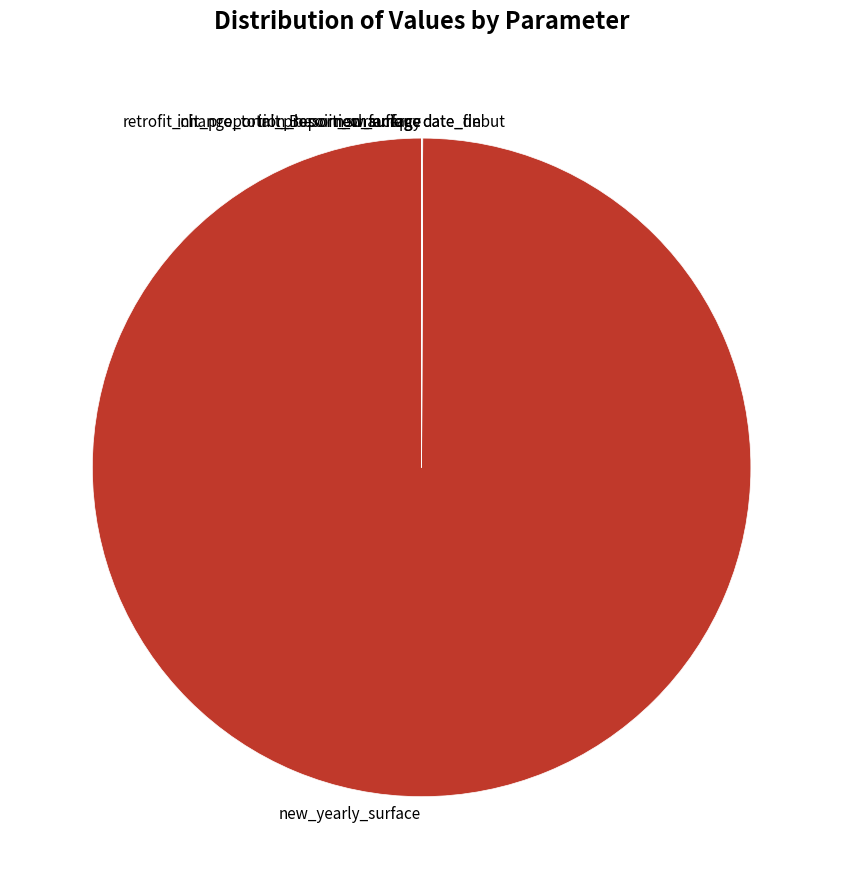

Is there any slice that represents more than half of the pie?

Yes